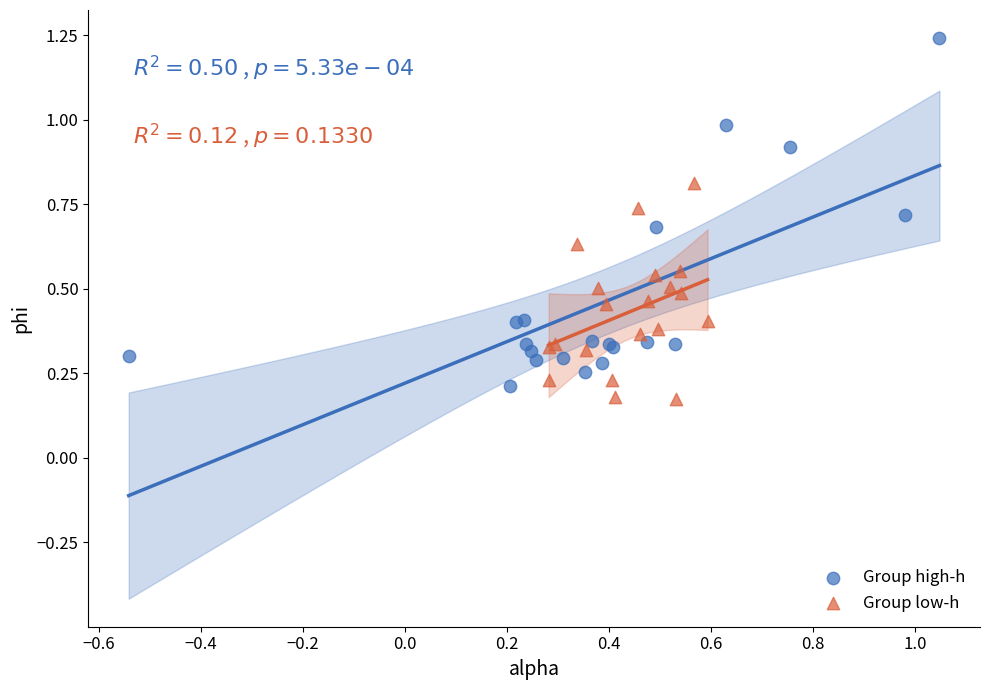

Which series reaches the minimum Y coordinate?

Group low-h